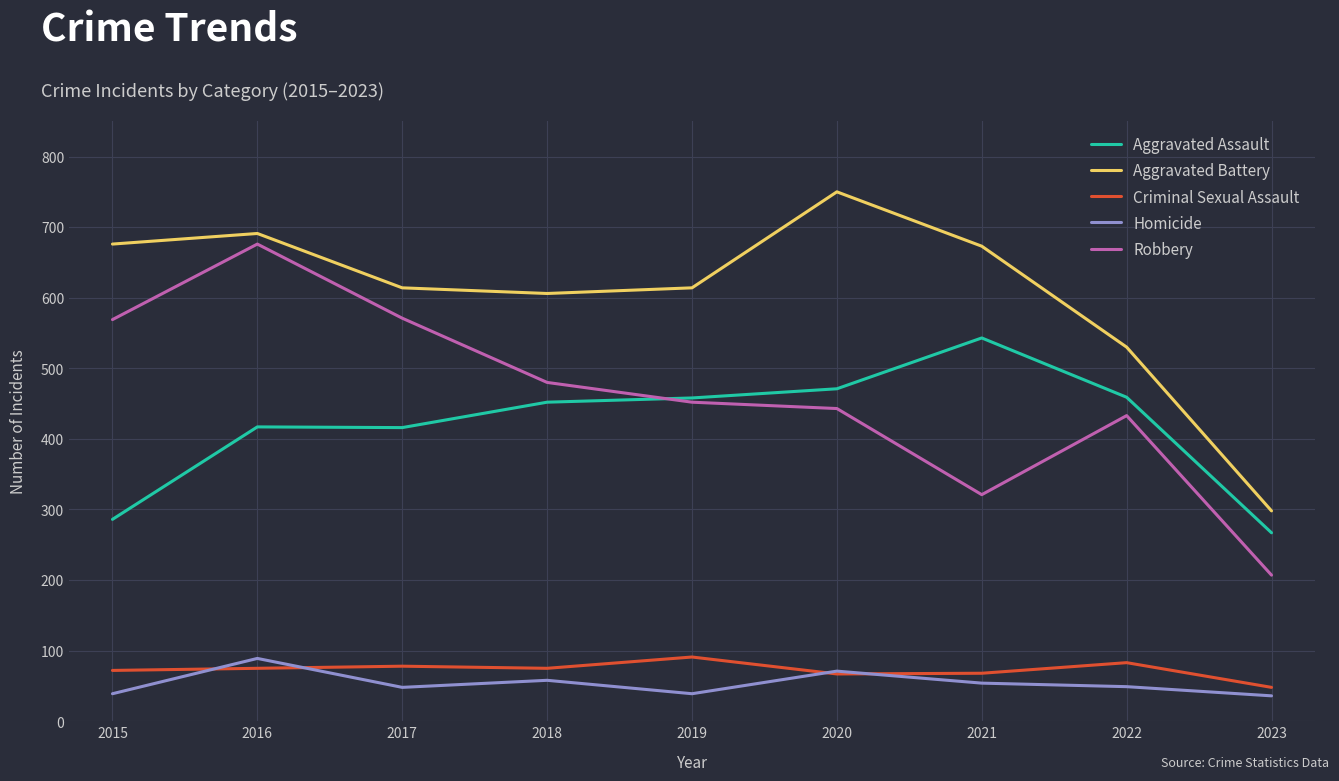

At which label does Aggravated Battery reach its minimum?

2023